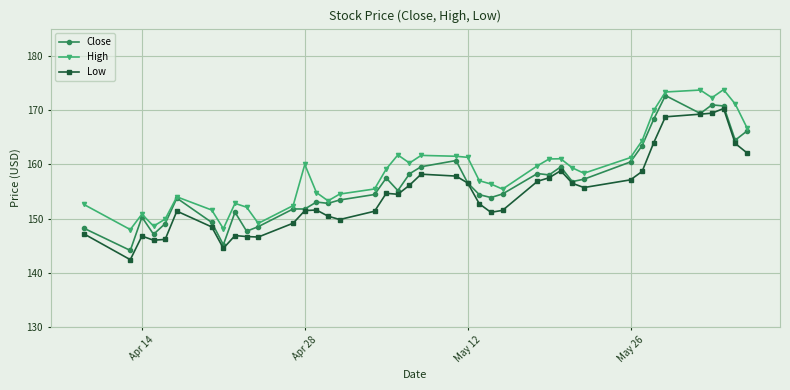

Count the number of categories in the chart.

40